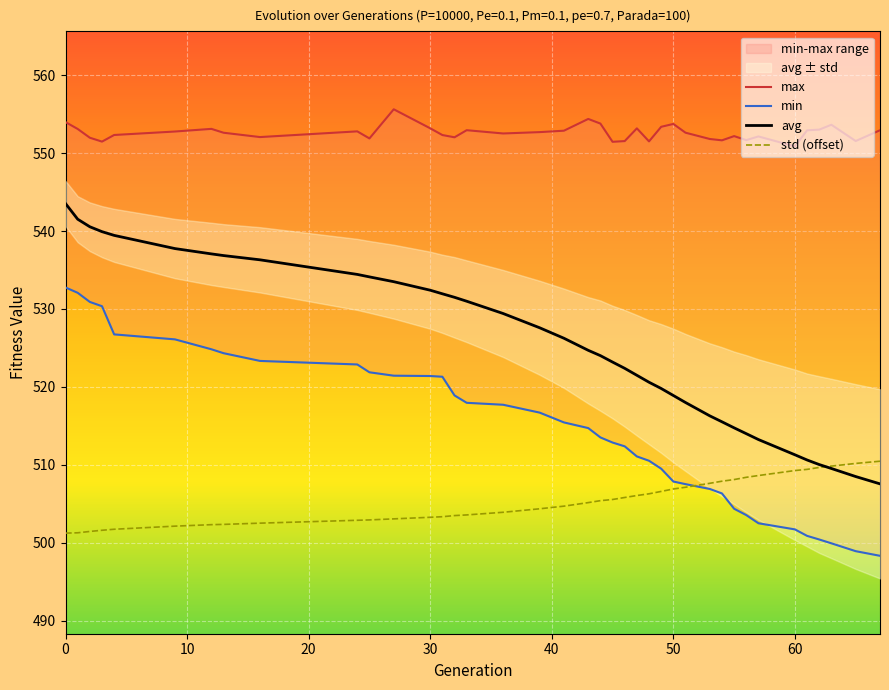

True or false: std has more than 1 interior local peaks.

False